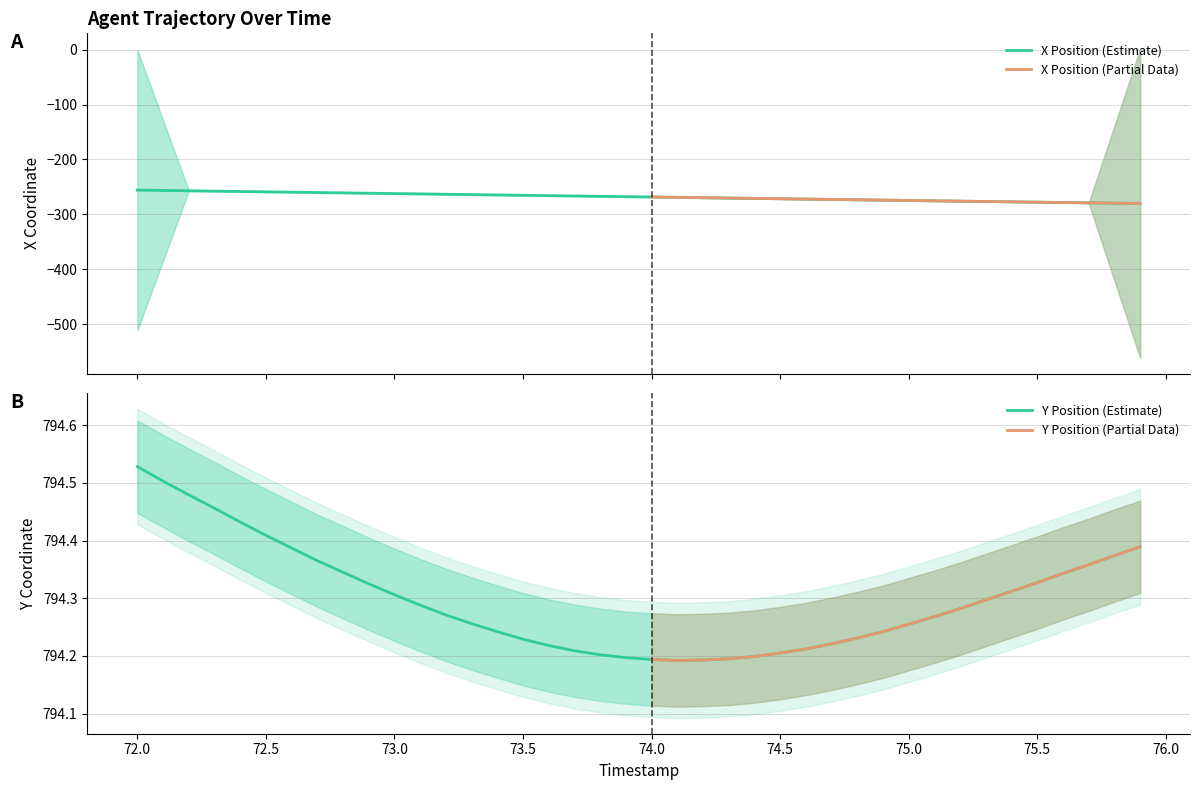

What is the difference between the maximum and minimum values in the X series?

24.4